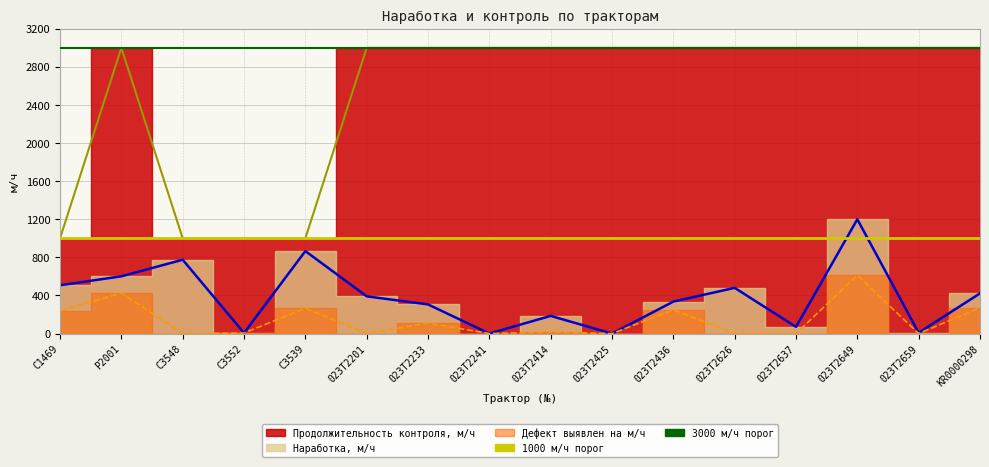

Is it true that Наработка, м/ч equals 0.0 at 023T2241?

True